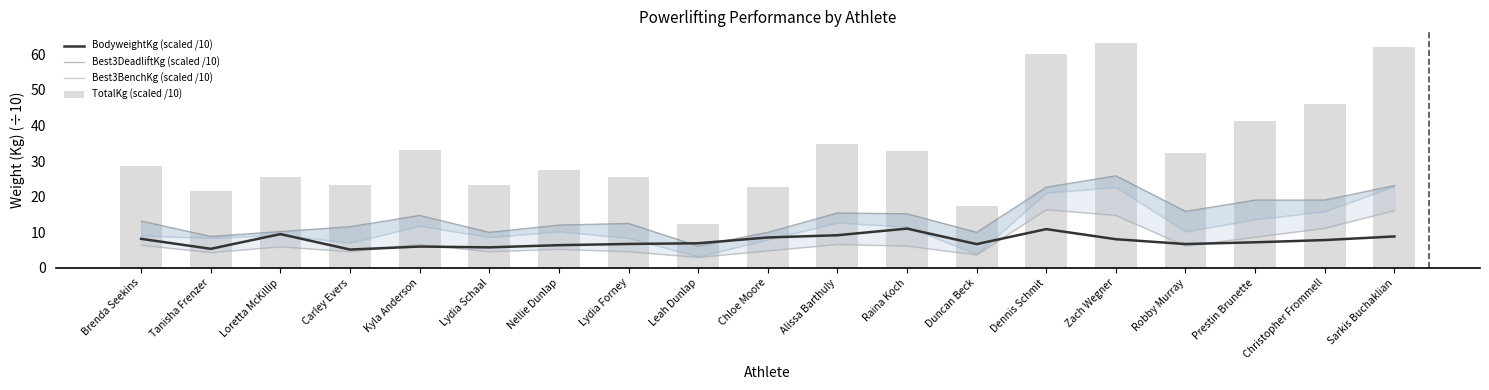

What is the difference between the highest and lowest values at Sarkis Buchaklian?

53.3